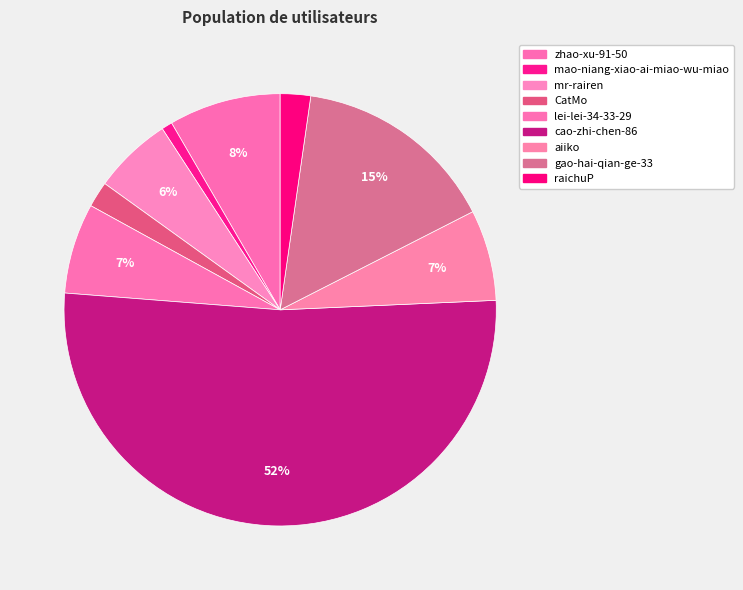

To the nearest percent, what is the difference between the largest and smallest slice percentages?

51%